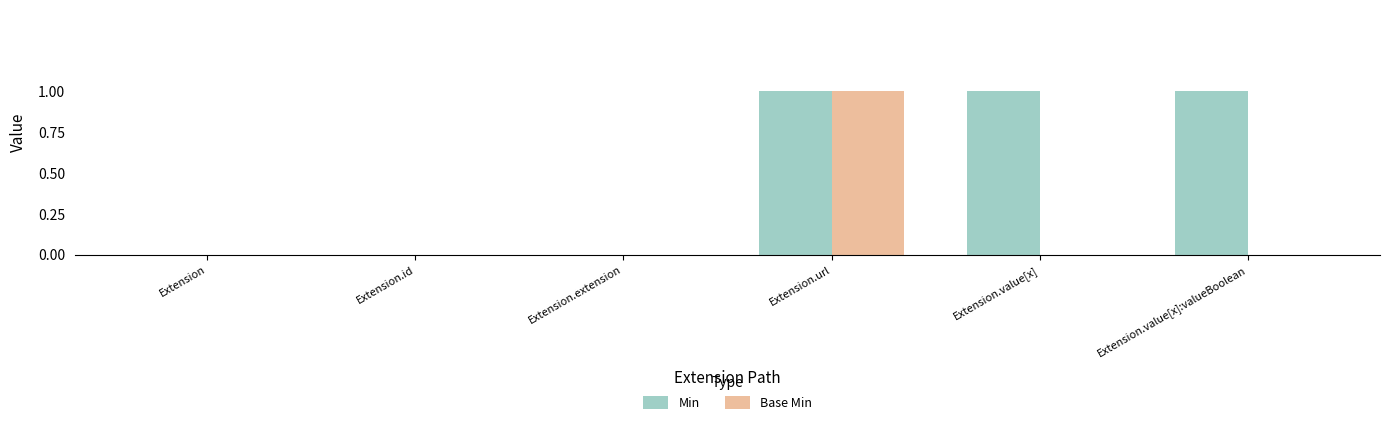

Is it true that Base Min equals 0 at Extension.value[x]?

True